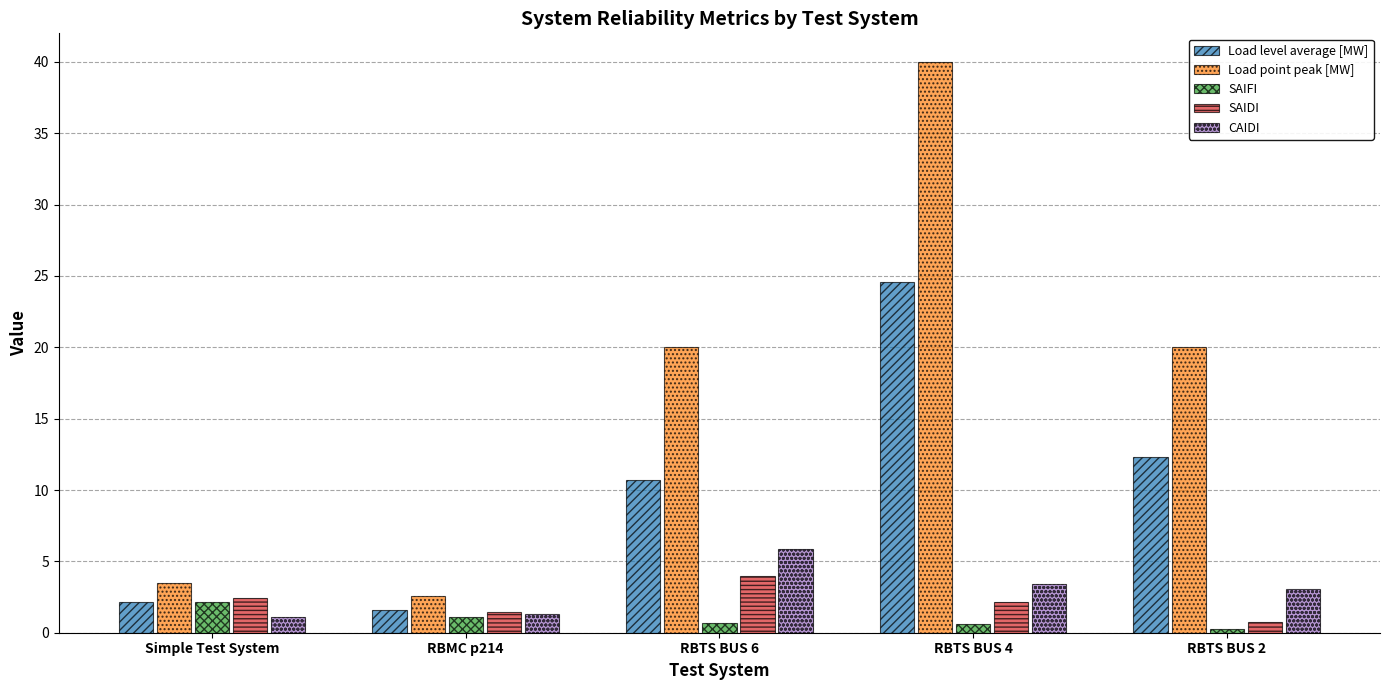

What is the total value across all series at RBMC p214?

8.1